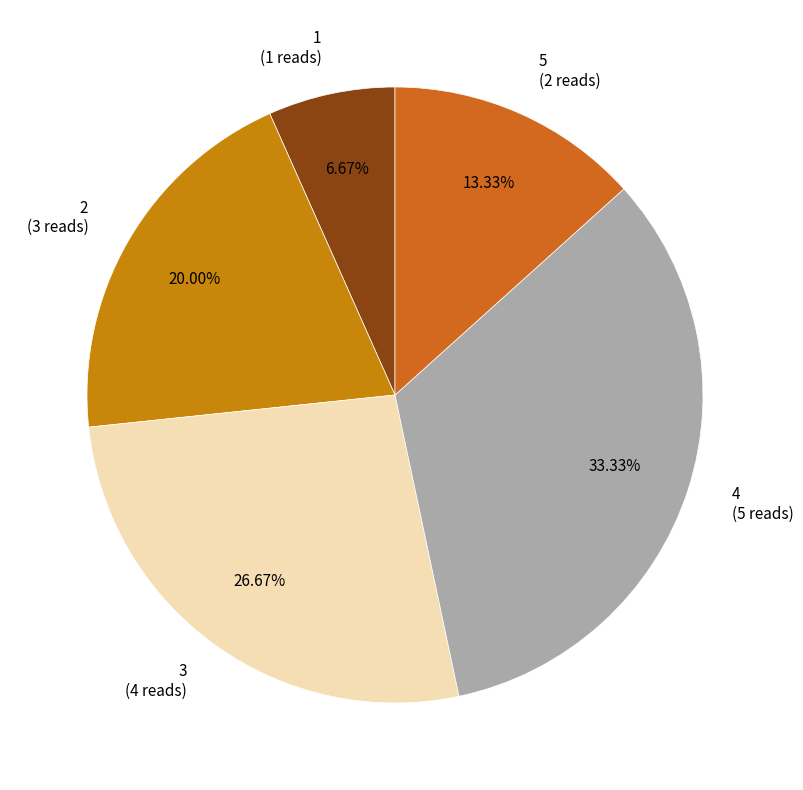

Combined, do 2 and 5 account for over 50%?

No